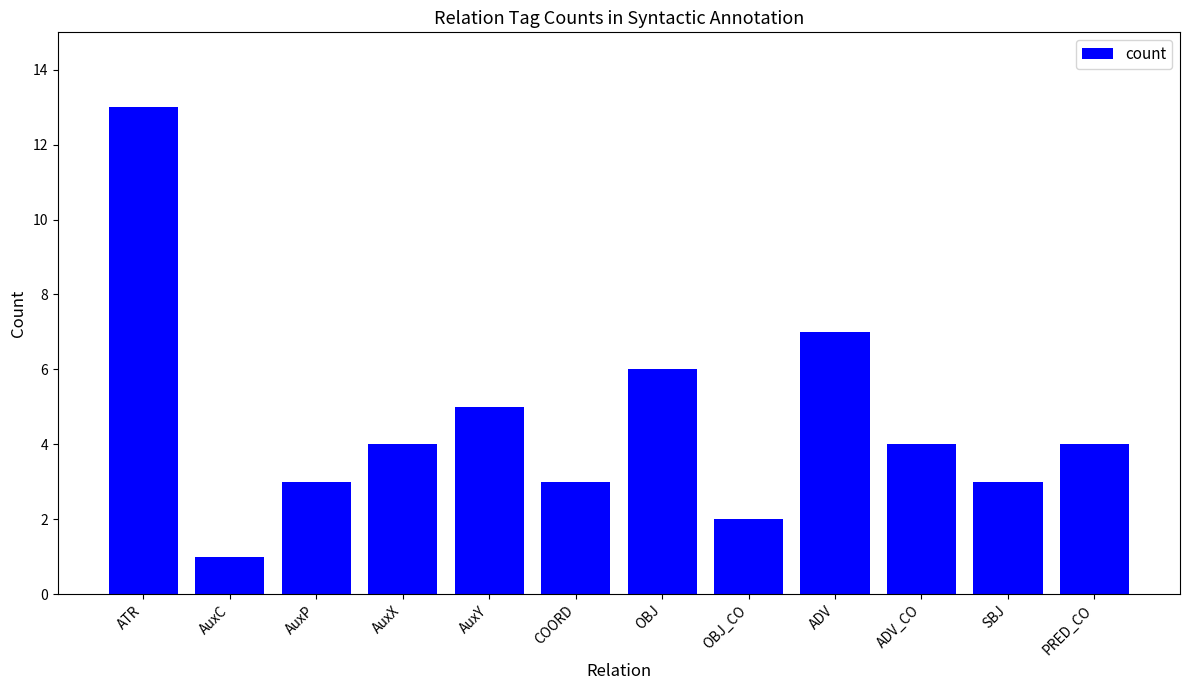

The value at AuxP is 3. True or false?

True